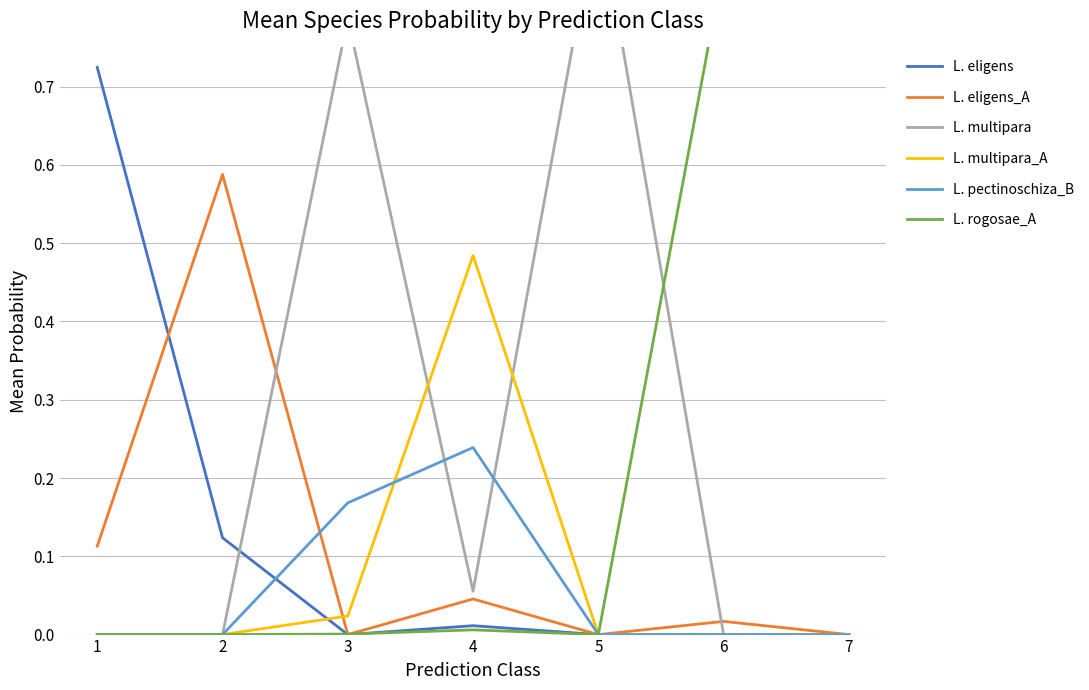

Which series has the largest range (max minus min)?

L. rogosae_A